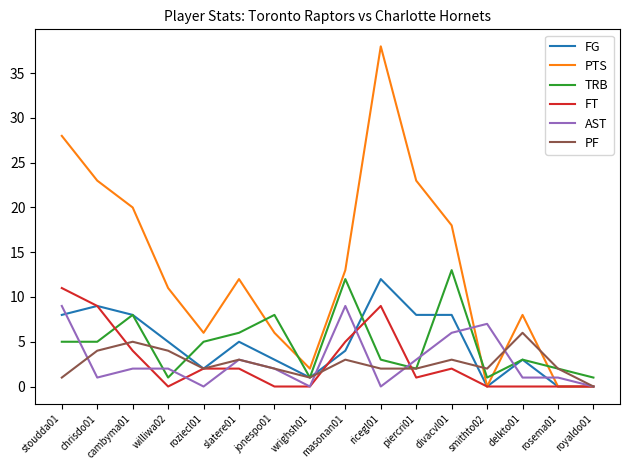

Which series ends up on top after the final intersection of FT and TRB?

TRB